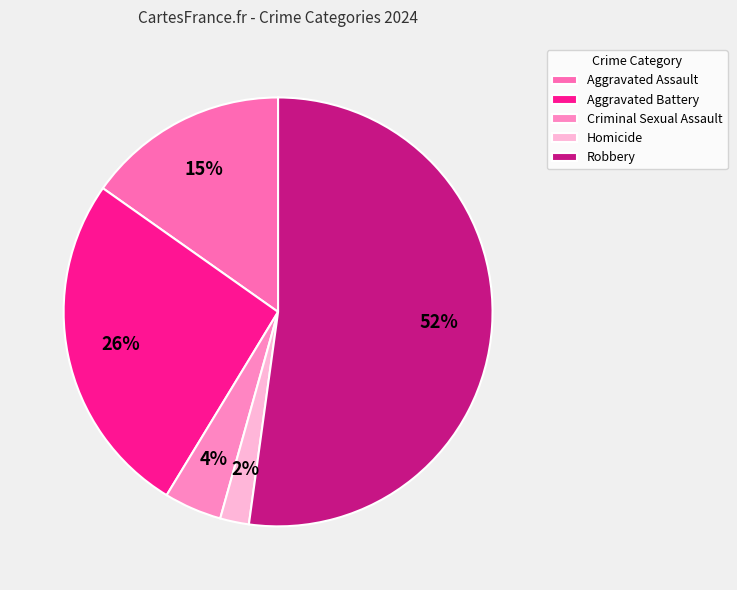

Count the number of slices in the pie.

5